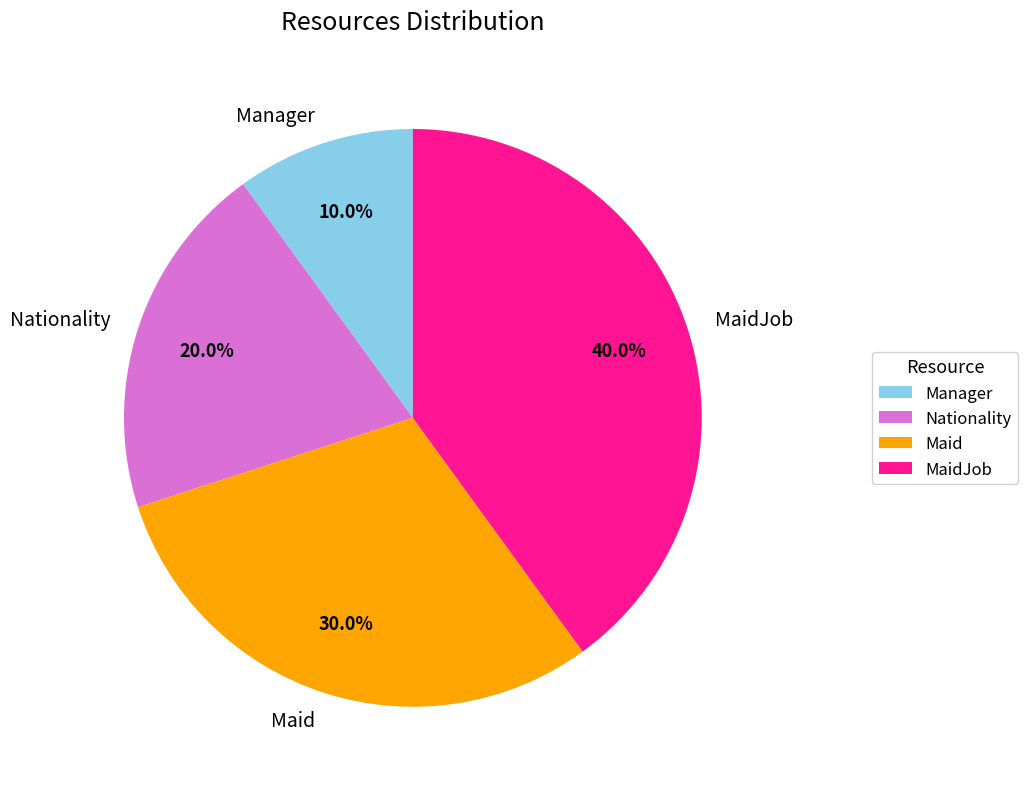

True or false: Manager accounts for 10% of the total.

True